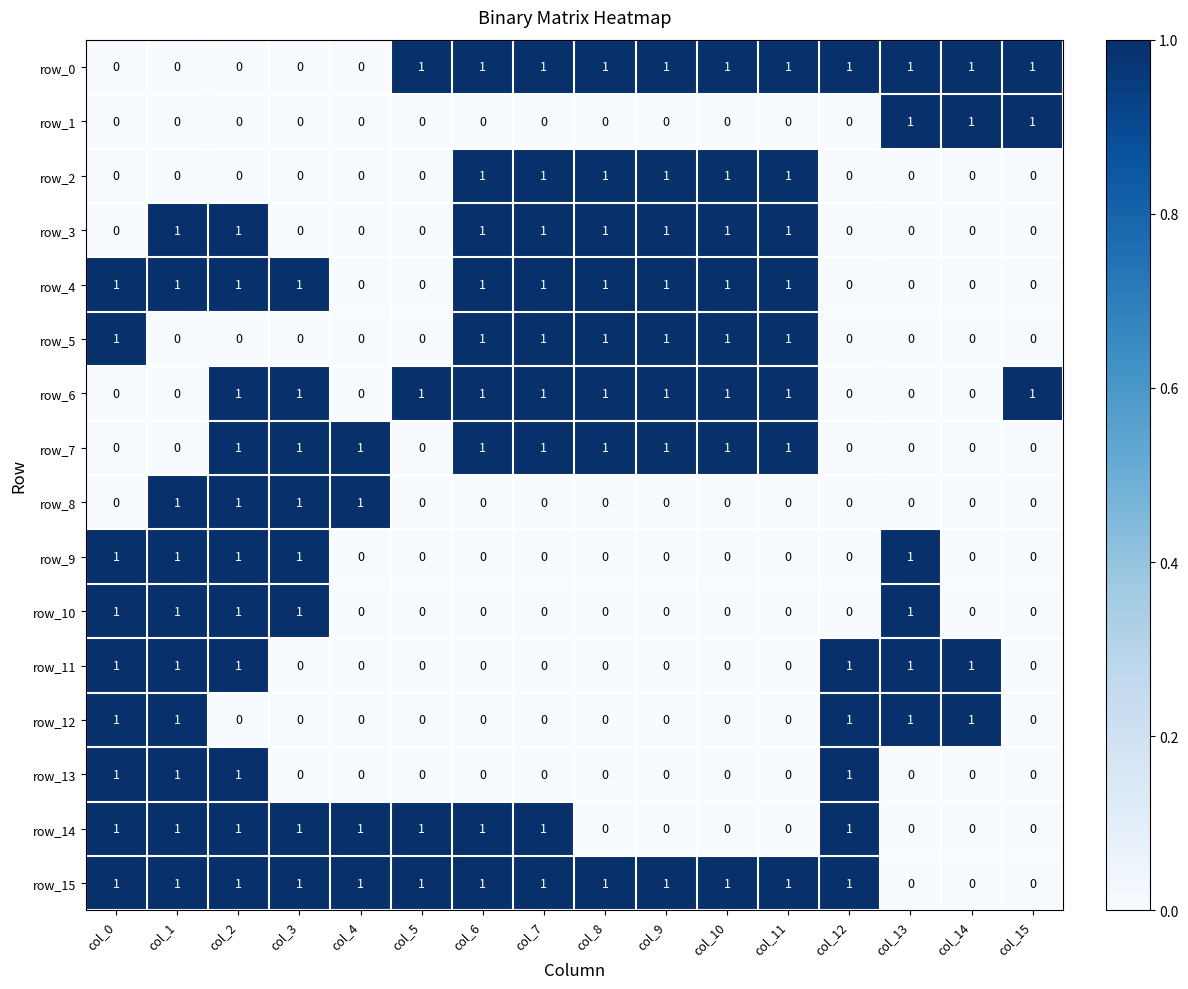

How many row_2 values are between 0 and 1?

16